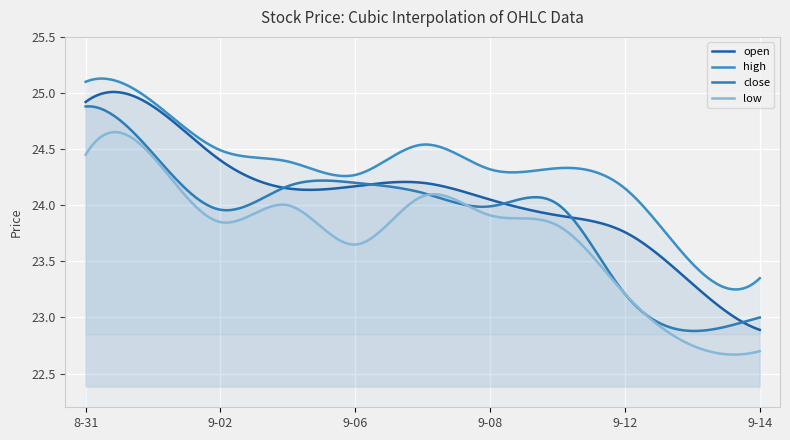

True or false: high has a value of 23.5 at 2016-09-13.

True